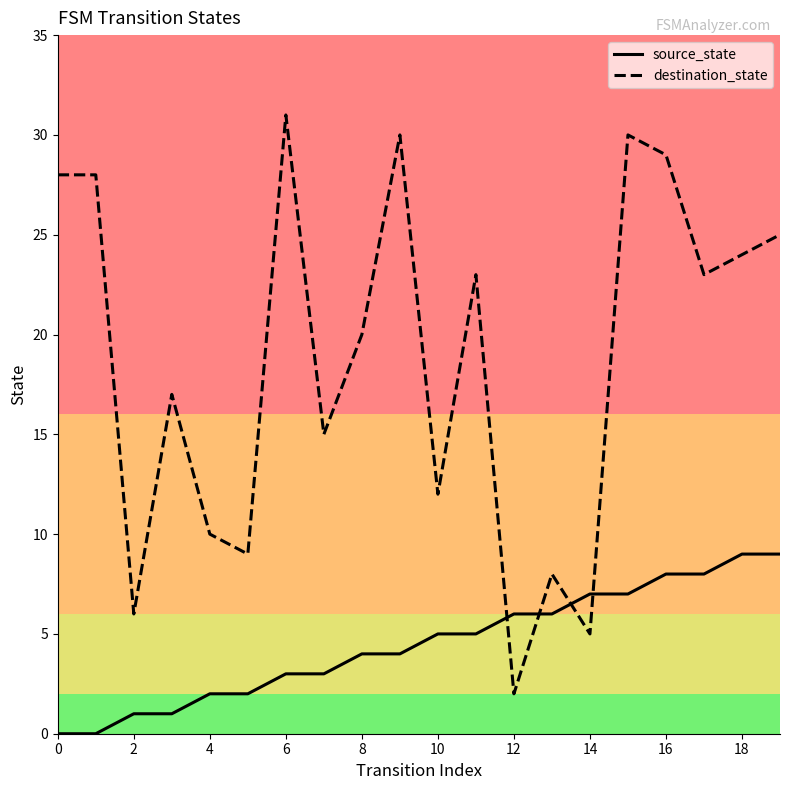

What is the greatest value displayed?

31